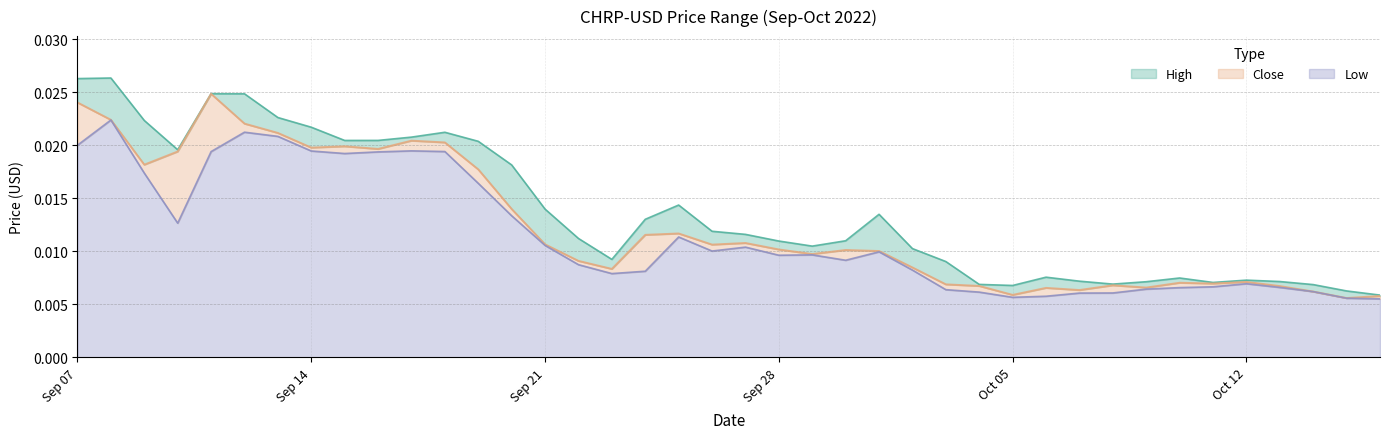

In High, how many points are lower than both neighbors (excluding endpoints)?

7